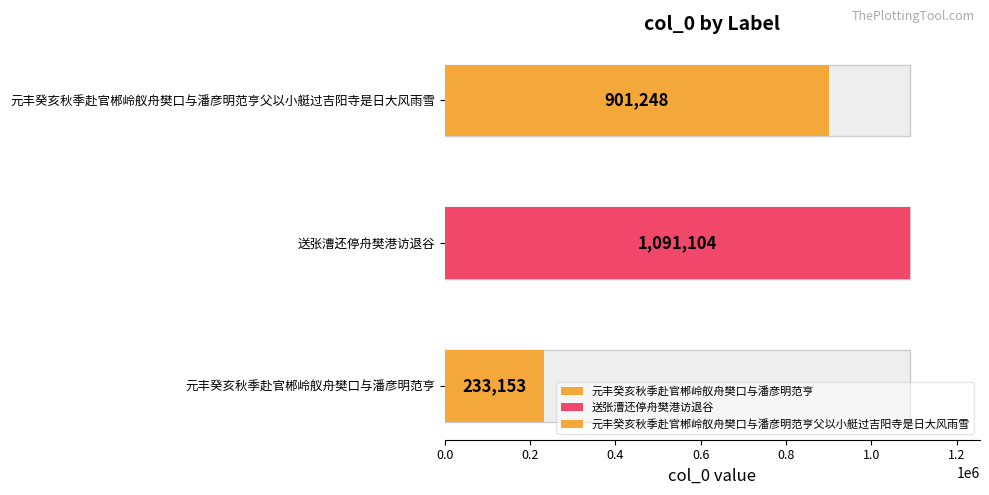

The value at 元丰癸亥秋季赴官郴岭舣舟樊口与潘彦明范亨父以小艇过吉阳寺是日大风雨雪 is 1326028. True or false?

False